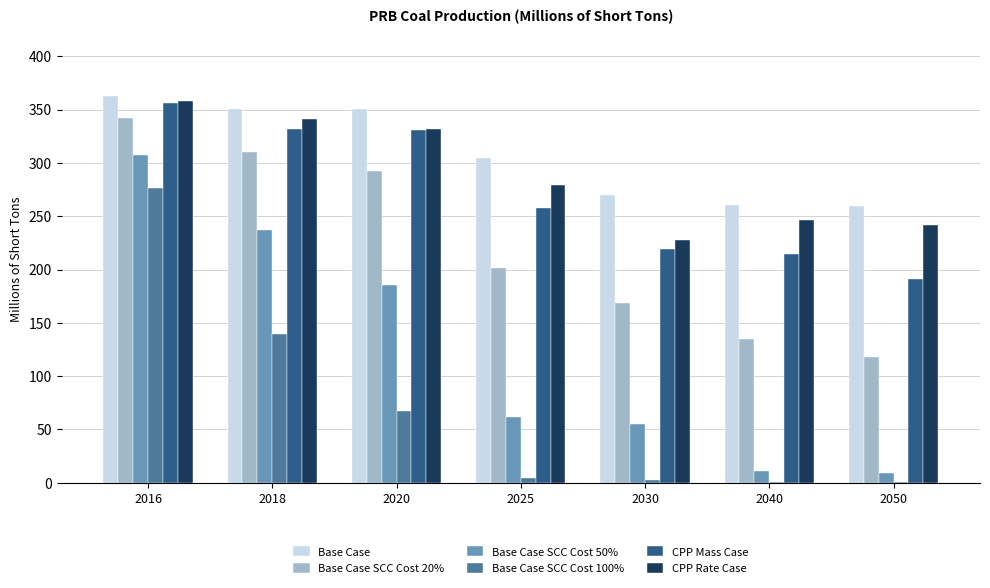

What is the spread (max minus min) of values at 2020?

283.2